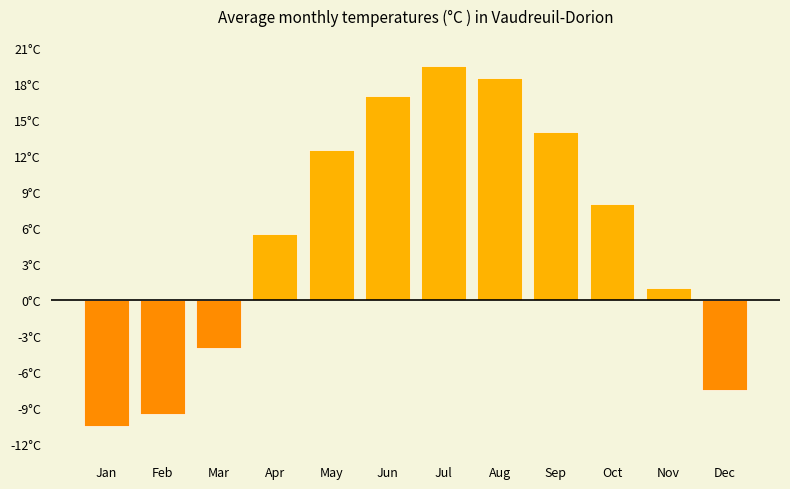

What is the value of the 12th bar from the left?

-7.5